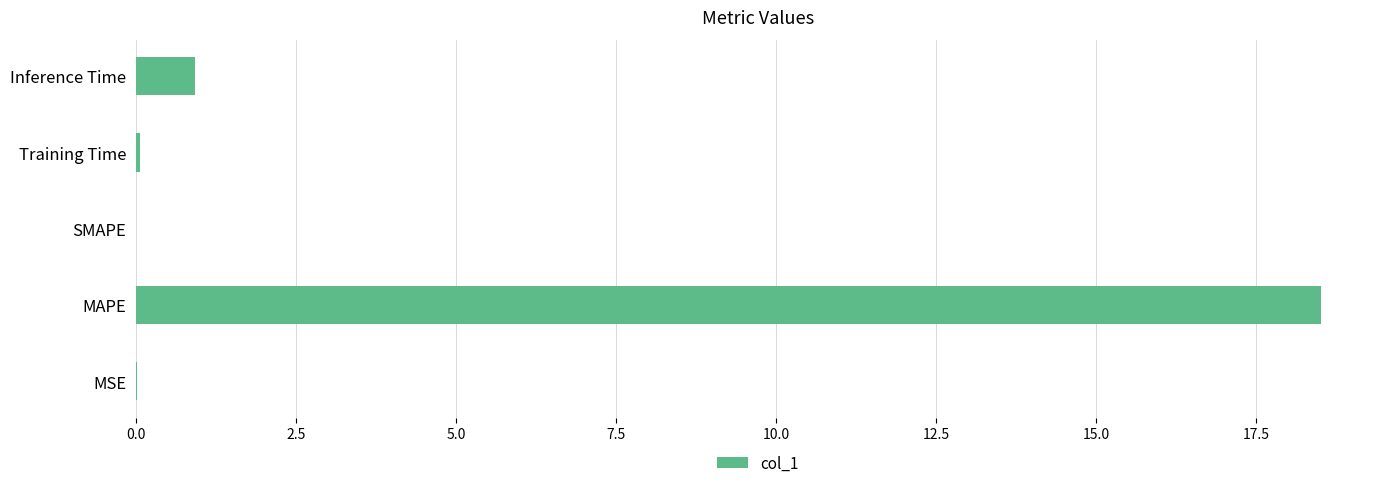

What is the change in value from MAPE to Inference Time?

-17.6